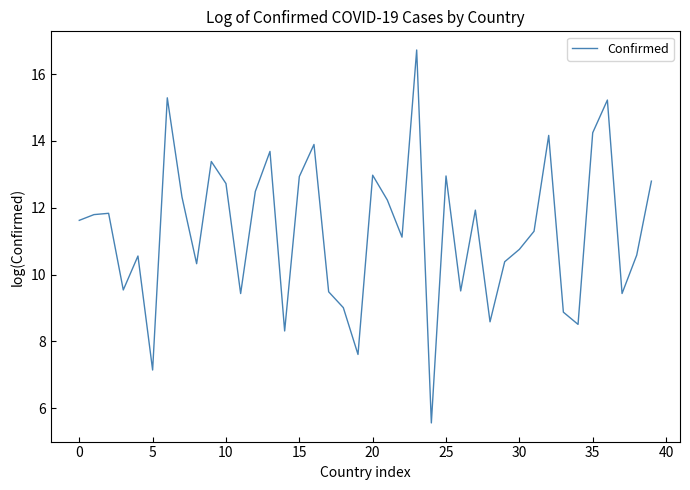

What is the greatest value displayed?

16.7